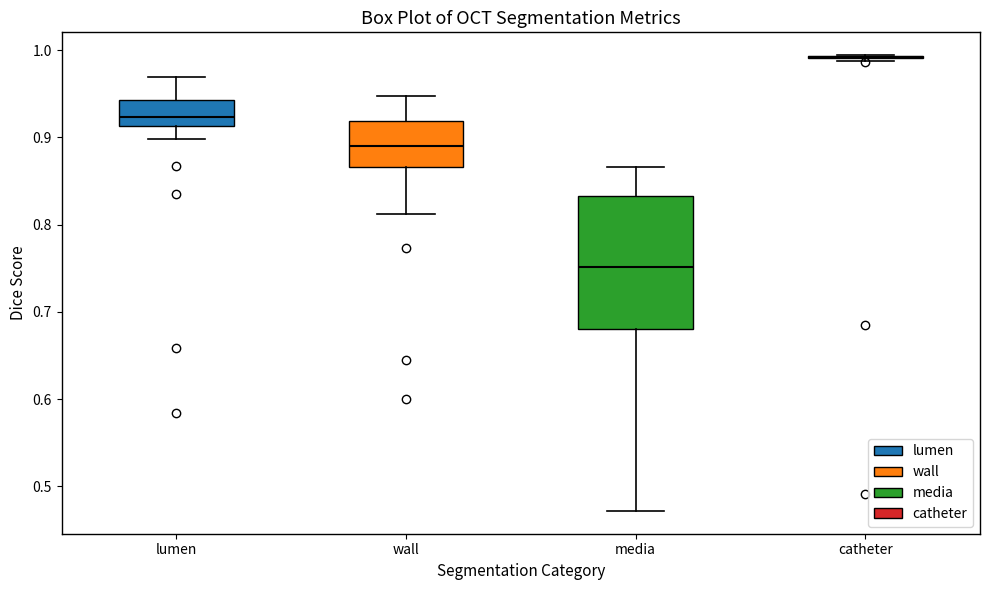

Reading left to right, transcribe this box plot: for each box, give where its median line is, the range the box spans, and where its two whiskers end, as read against the y-axis. The values are not printed on the chart, so give them approximately, as read against the axis.

lumen: median 0.92, box 0.91 to 0.94, whiskers 0.90 to 0.97
wall: median 0.89, box 0.87 to 0.92, whiskers 0.81 to 0.95
media: median 0.75, box 0.68 to 0.83, whiskers 0.47 to 0.87
catheter: box collapsed to a line at 0.99, whiskers 0.99 to 0.99